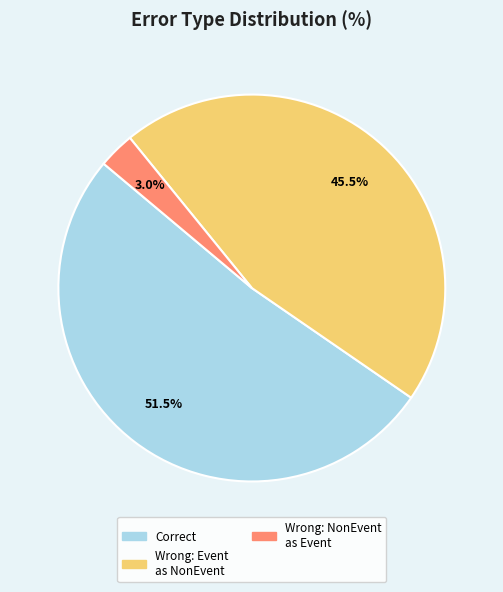

Does any single category account for the majority?

Yes